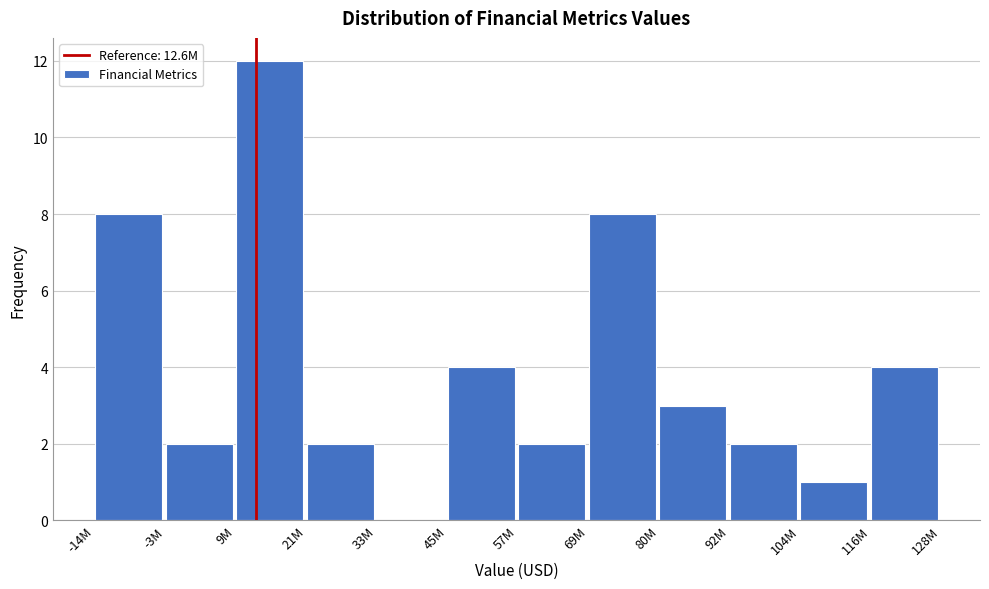

Reading left to right, extract all data points from this chart.

-14M=8	-3M=2	9M=12	21M=2	33M=0	45M=4	57M=2	69M=8	80M=3	92M=2	104M=1	116M=4